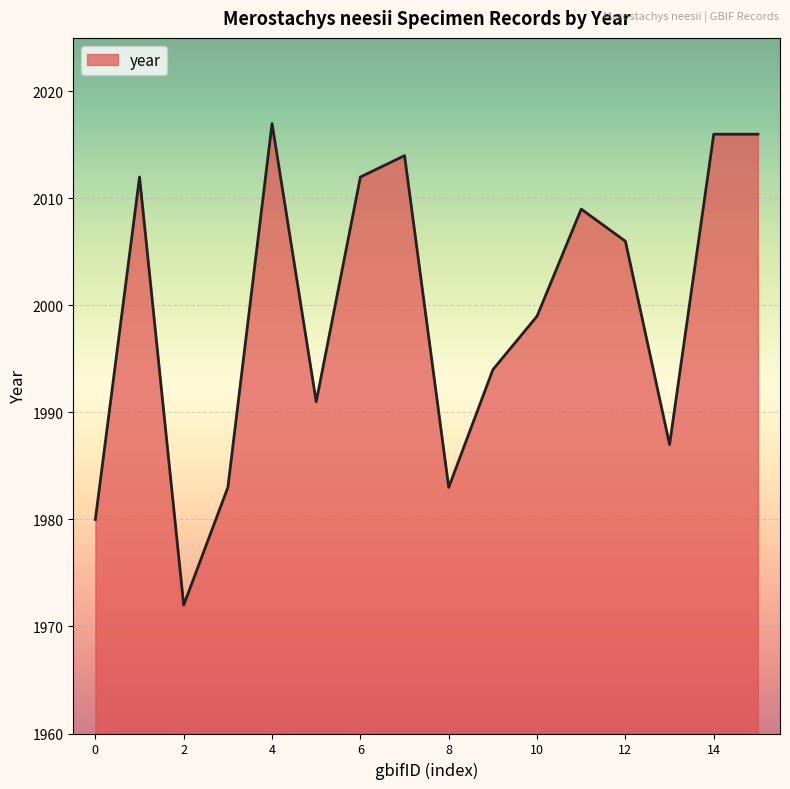

Does the chart display data point markers on the line(s)?

No